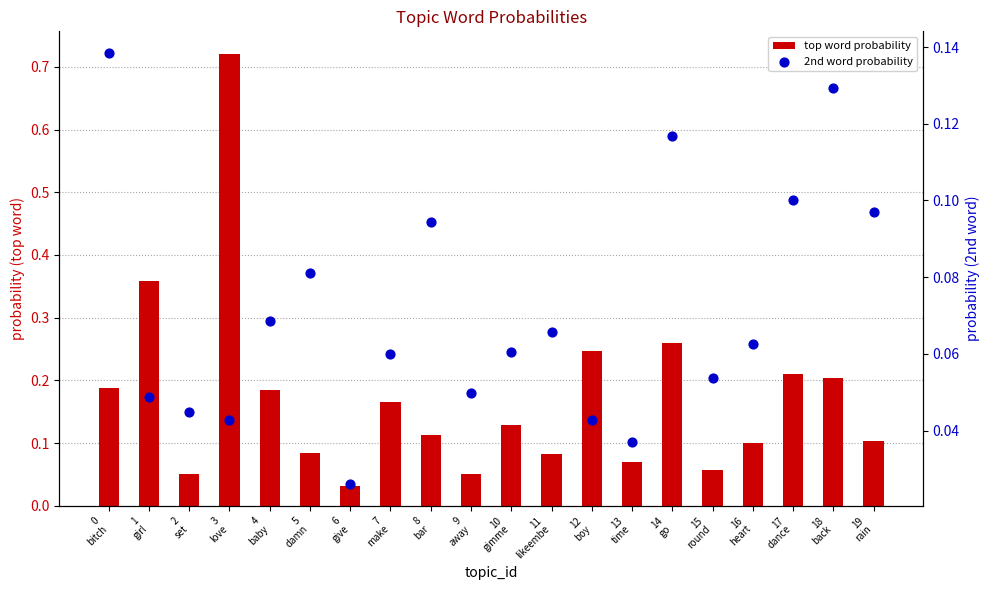

At how many categories does at least one series exceed 0?

20